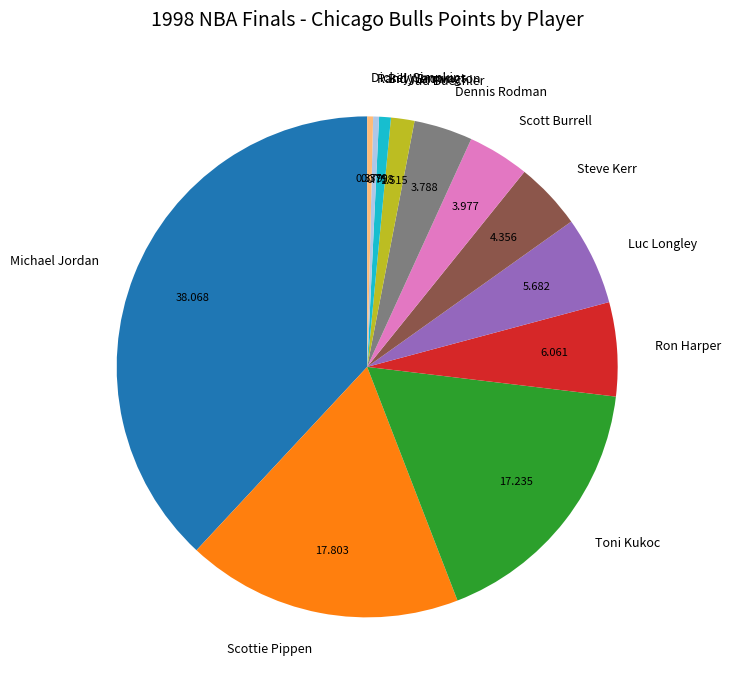

Is there any slice that represents more than half of the pie?

No